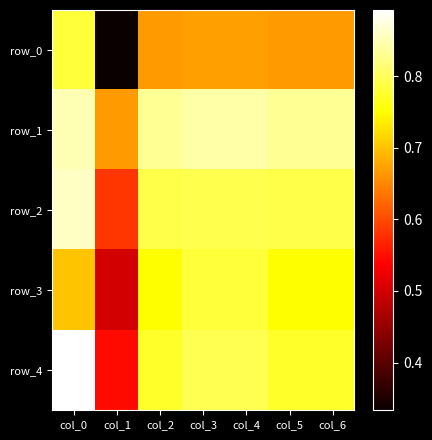

At which category does the chart reach its peak across all series?

col_0